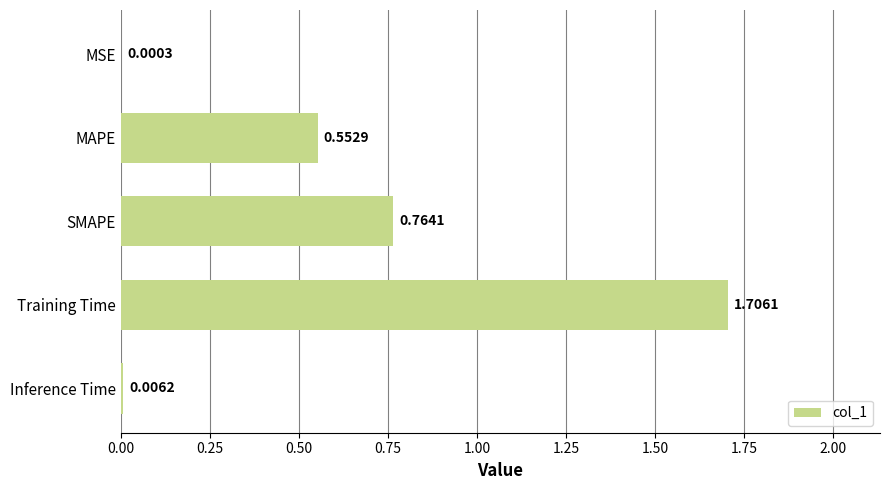

Does the chart contain stacked bars?

No